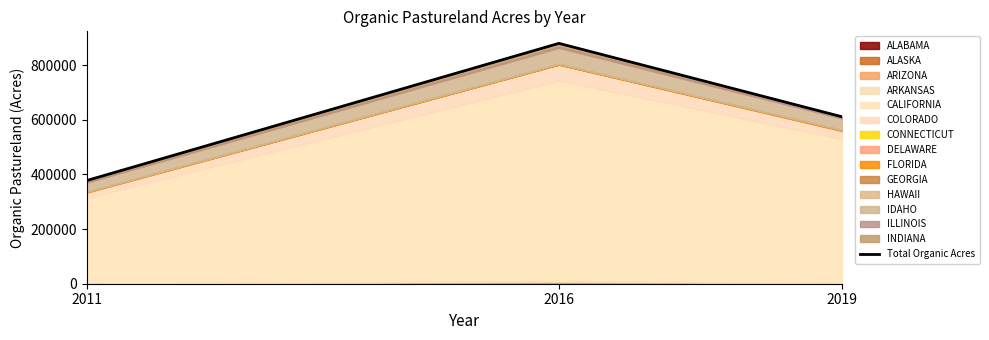

The chart shows a value of 610756 at 2019. True or false?

True